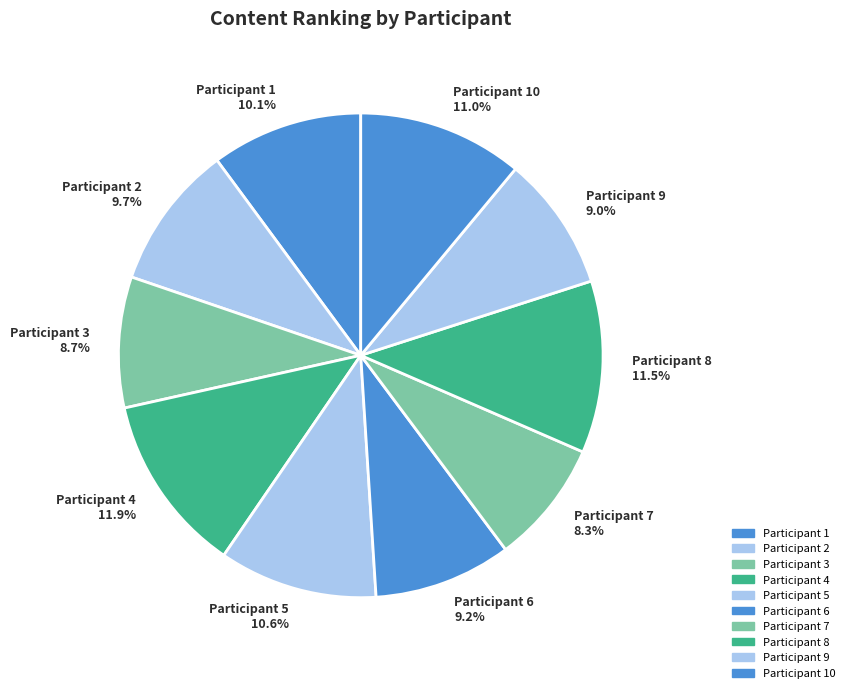

Approximately how many times larger is the value at Participant 2 9.7% compared to Participant 5 10.6%?

0.9